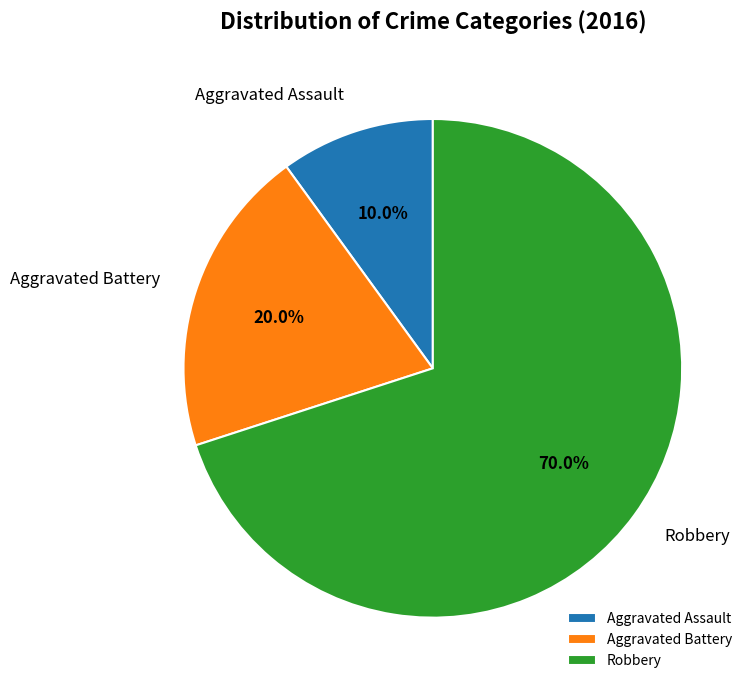

Rank the categories by value from highest to lowest.

Robbery, Aggravated Battery, Aggravated Assault